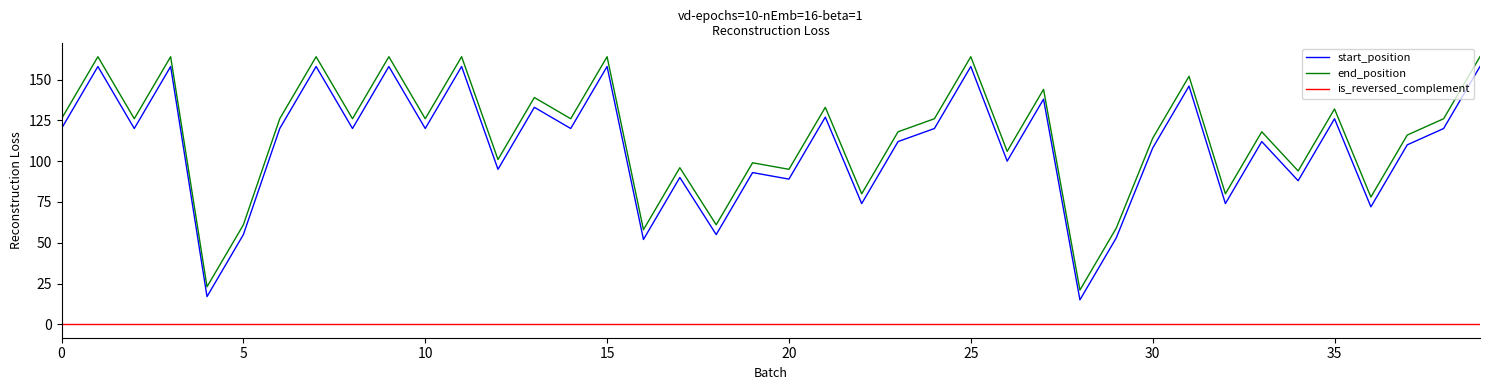

What is the greatest value displayed?

164